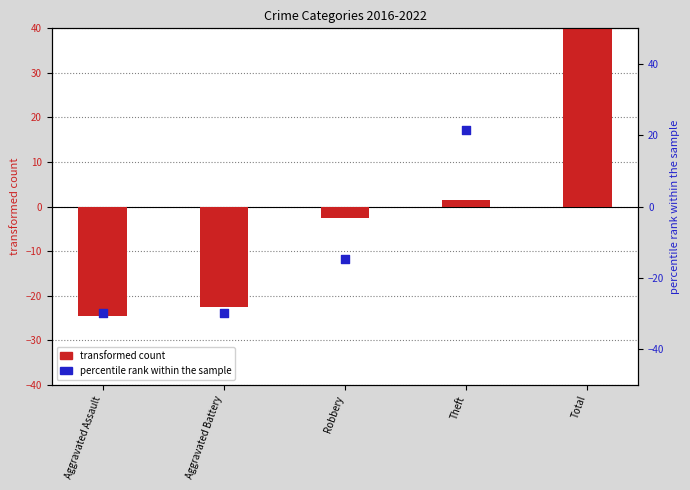

Which series has the largest Y range (max minus min)?

percentile rank